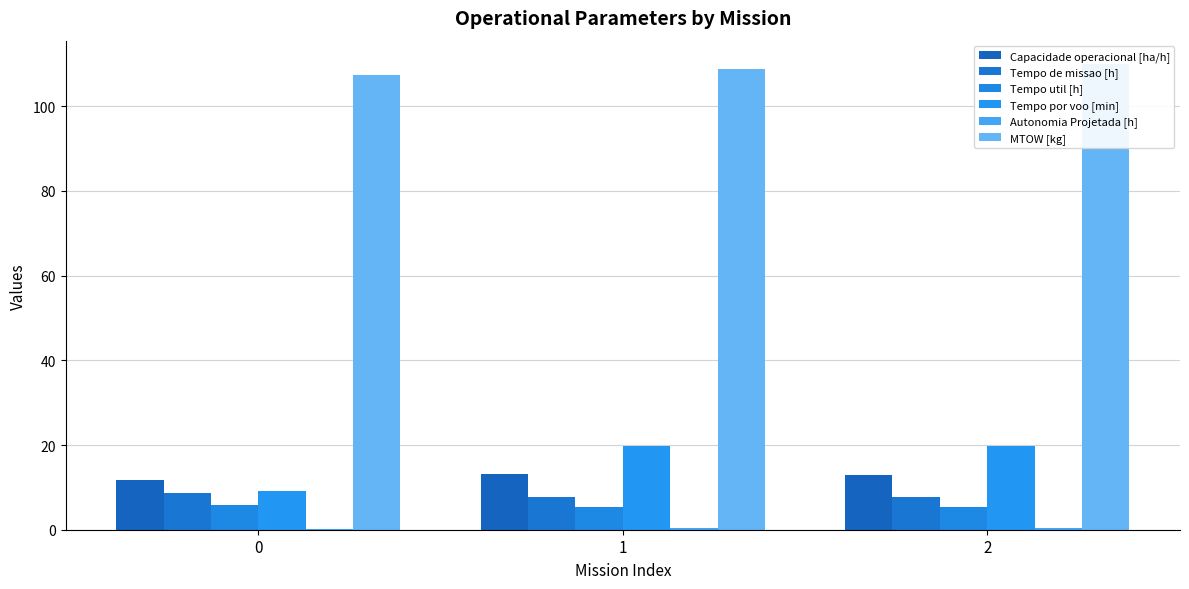

List the labels in order of Tempo por voo [min] value, smallest first.

0, 1, 2